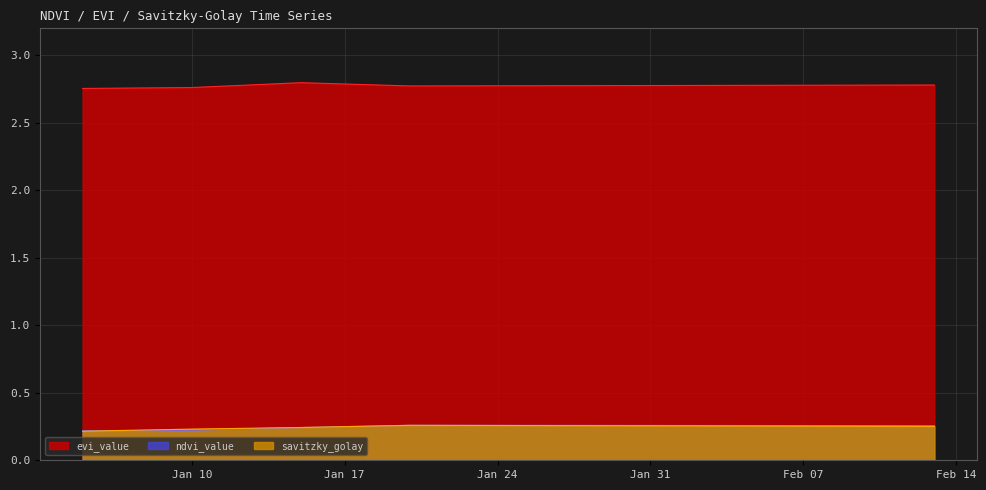

Which series has the largest range (max minus min)?

savitzky_golay